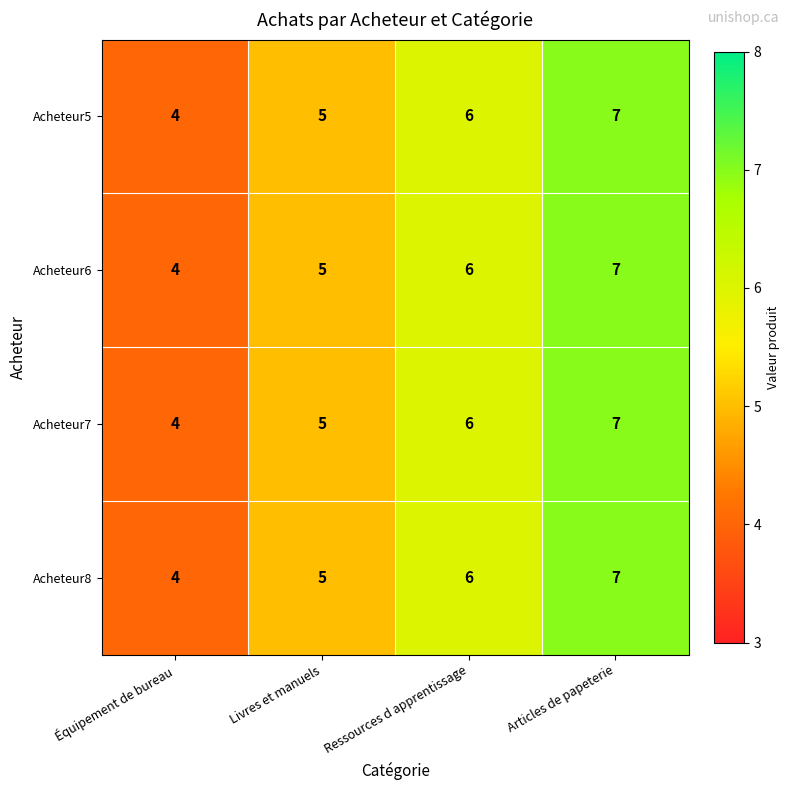

Which label corresponds to the smallest value in the chart?

Équipement de bureau